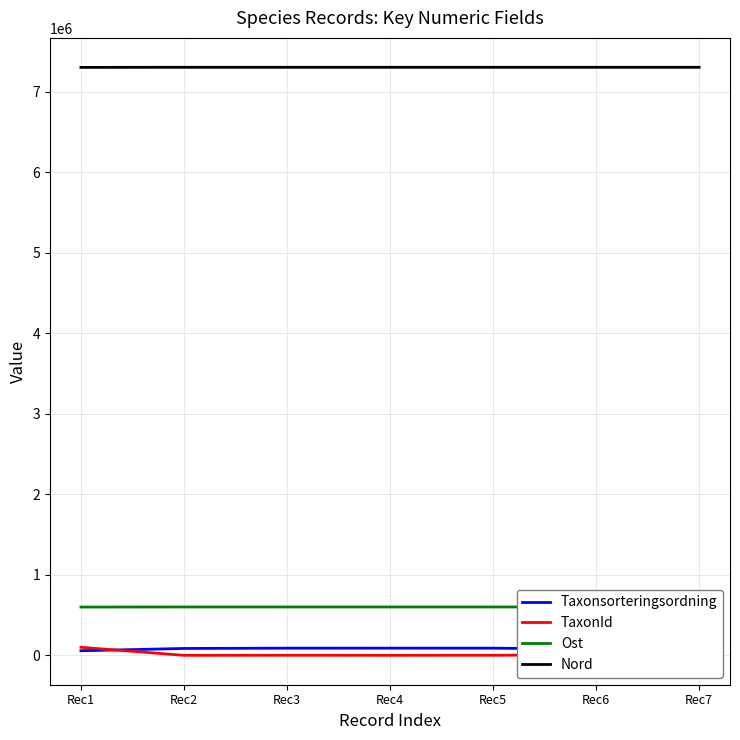

Where is the first local maximum for Taxonsorteringsordning?

Rec4